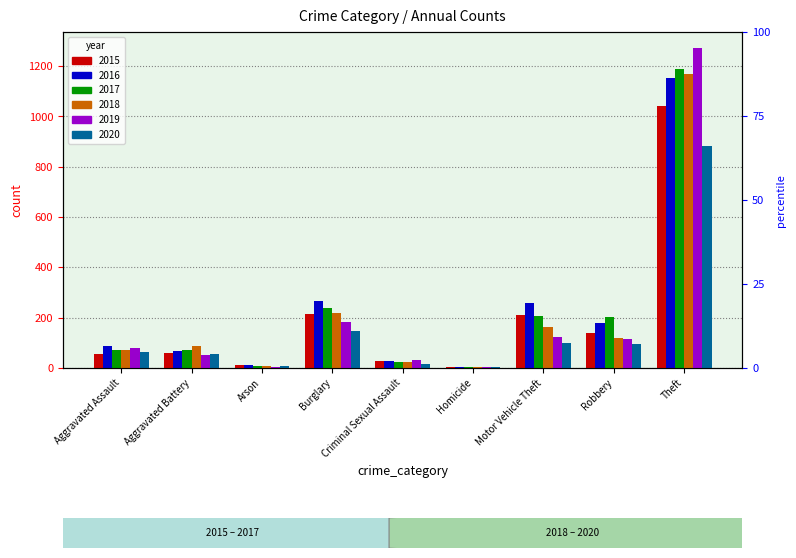

Is the value of 2020 at Motor Vehicle Theft greater than the value of 2017 at Aggravated Assault?

Yes